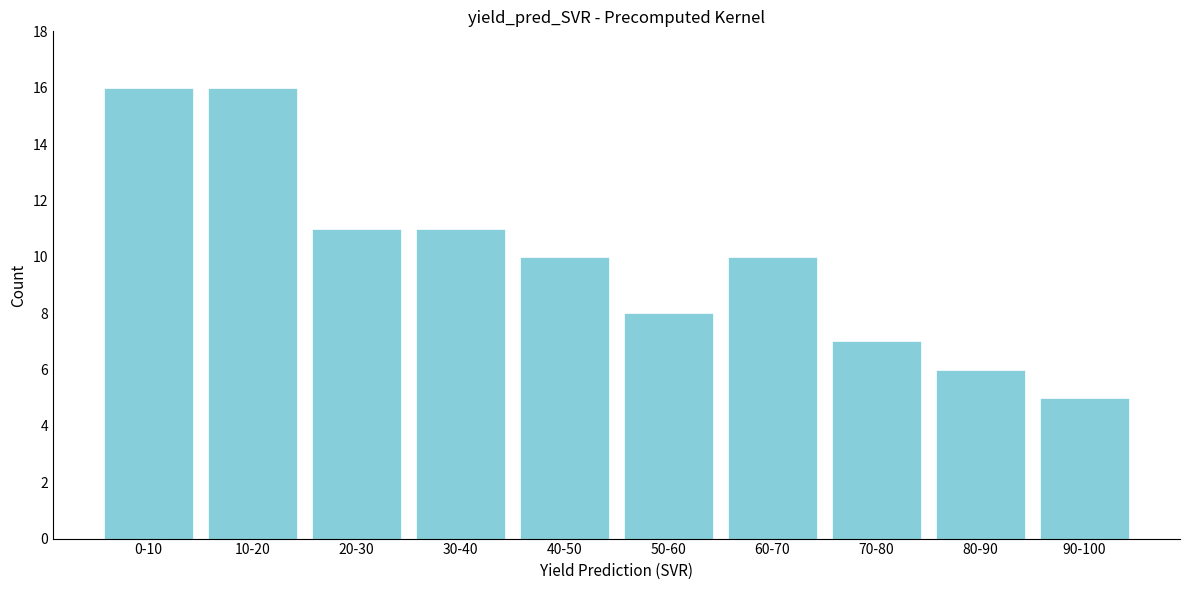

Reading right to left, what are all the values shown in this chart?

90-100=5	80-90=6	70-80=7	60-70=10	50-60=8	40-50=10	30-40=11	20-30=11	10-20=16	0-10=16